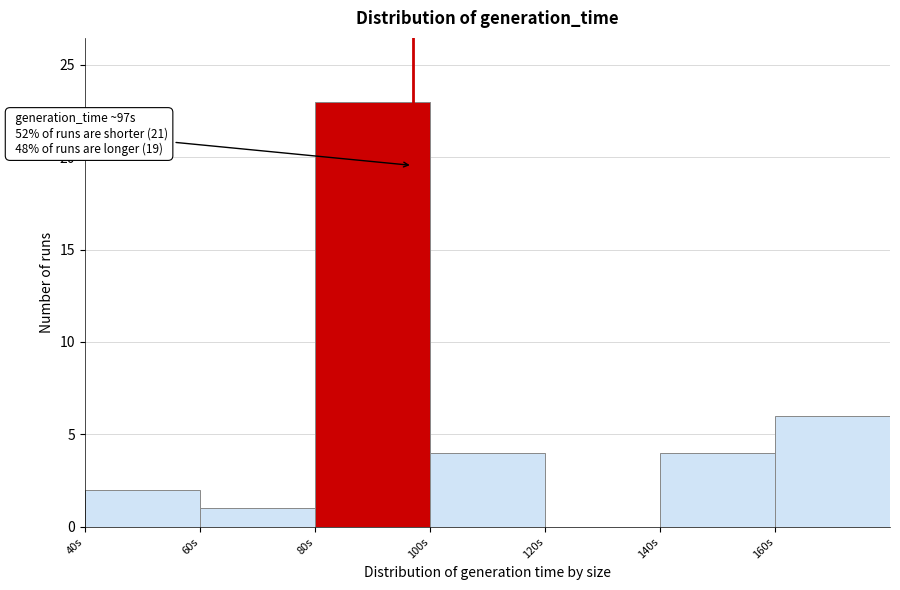

Which range on the x-axis has the tallest bar?

80 to 100